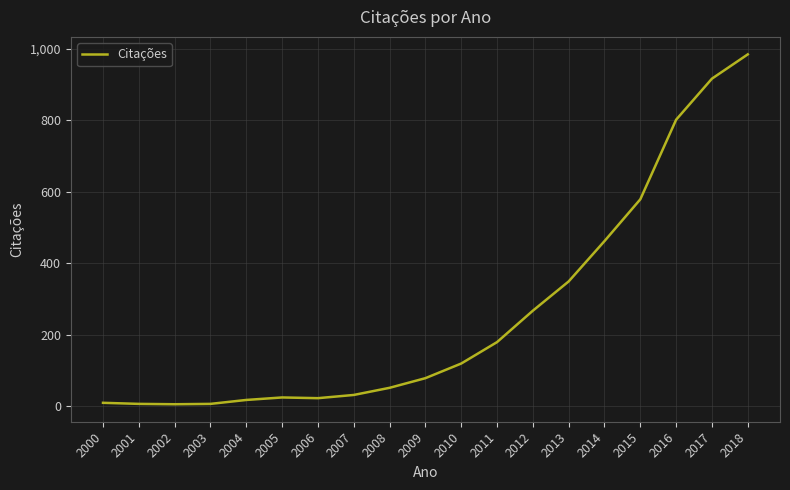

True or false: the data shows 6 at 2001.

True